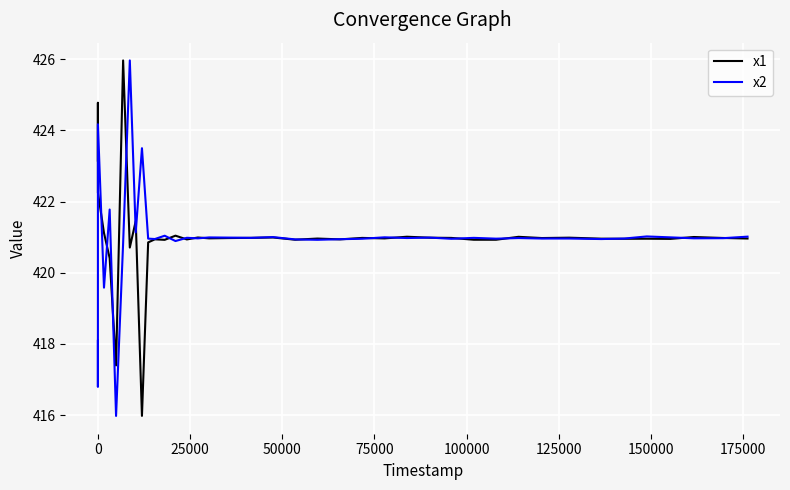

What are all the series names shown in the legend?

x1, x2